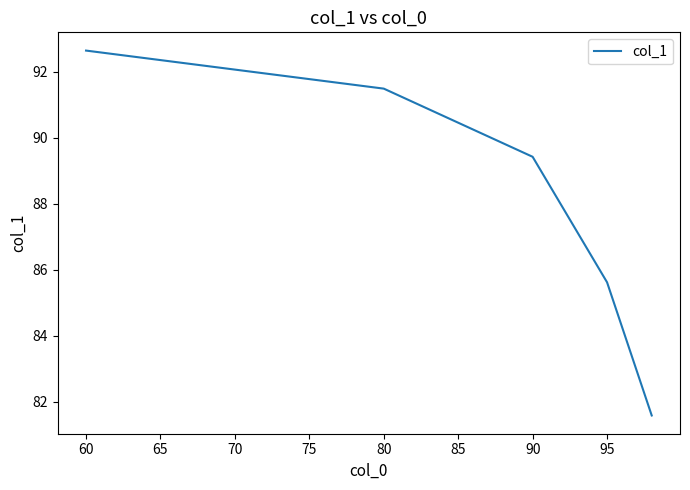

True or false: there are more than 2 points higher than both neighbors.

False